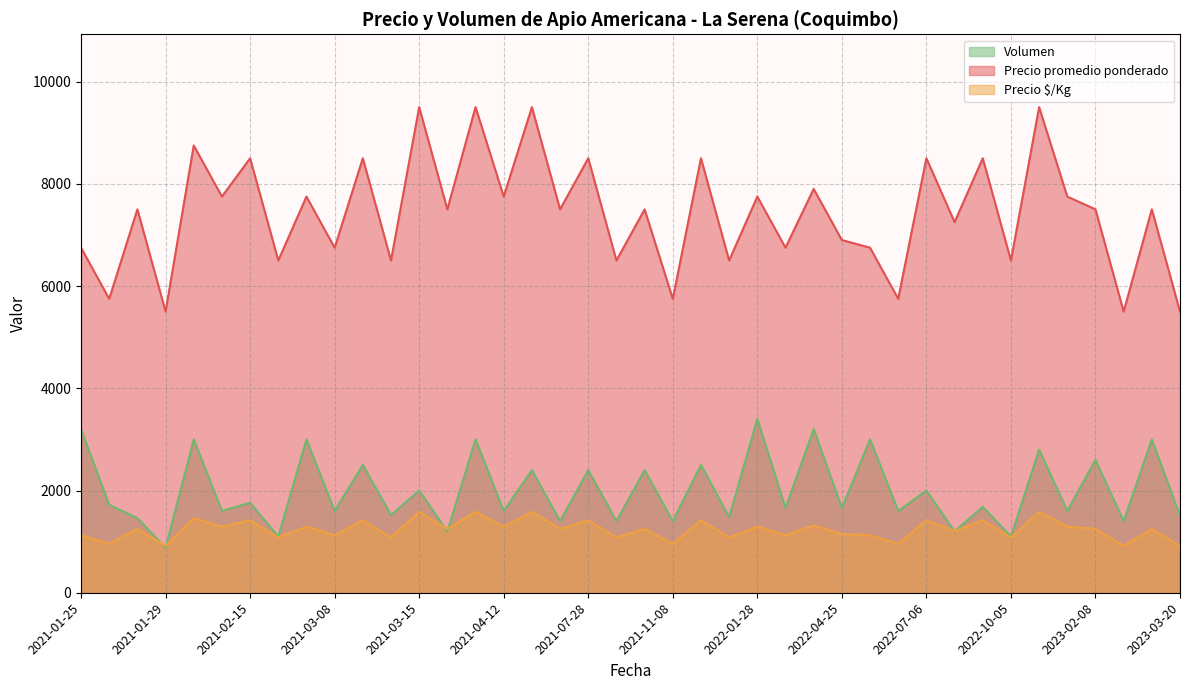

Is it true that Volumen equals 5061 at 2022-01-28?

False